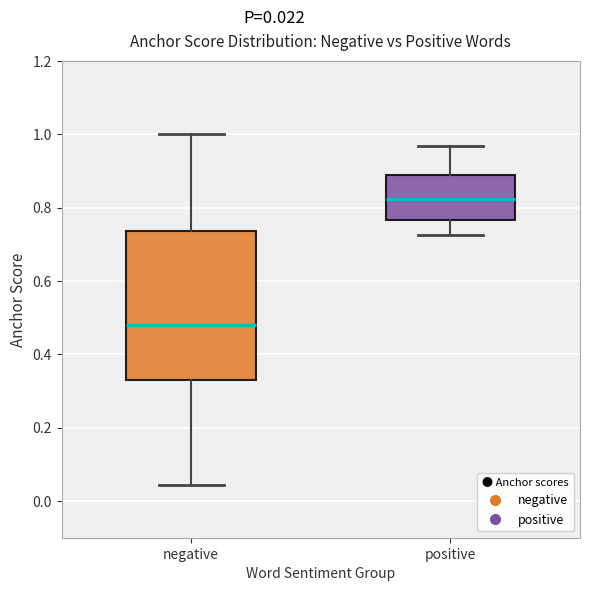

Which box is the tallest, from its lower edge to its upper edge?

negative